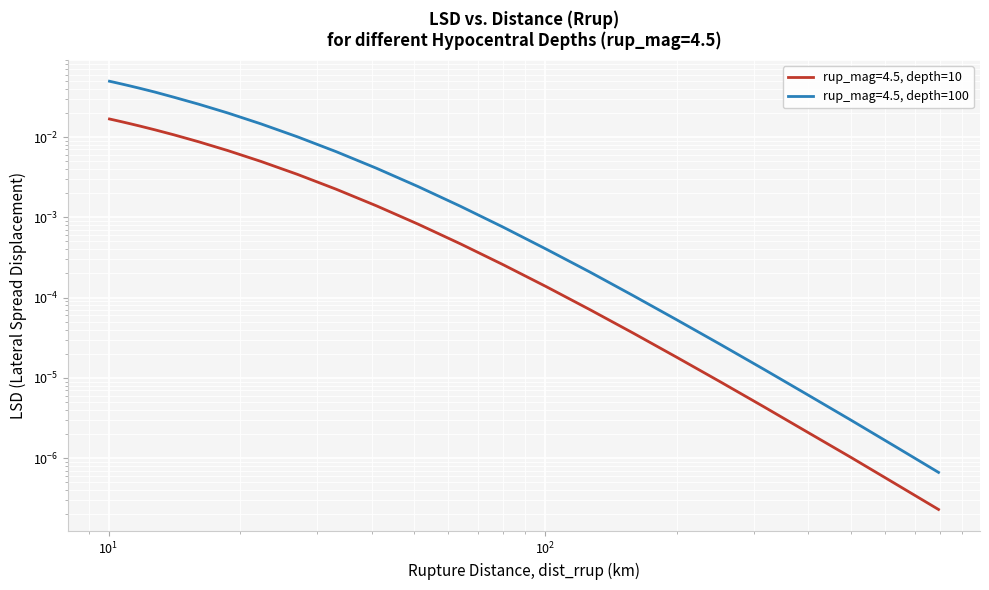

What position from the right is 631.04?

2